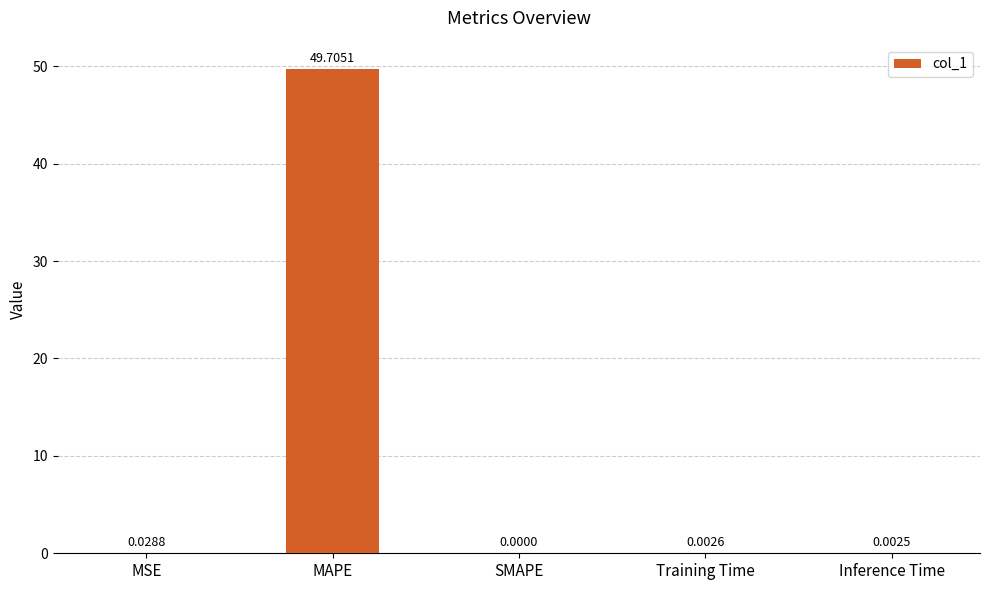

Which label corresponds to the largest value in the chart?

MAPE